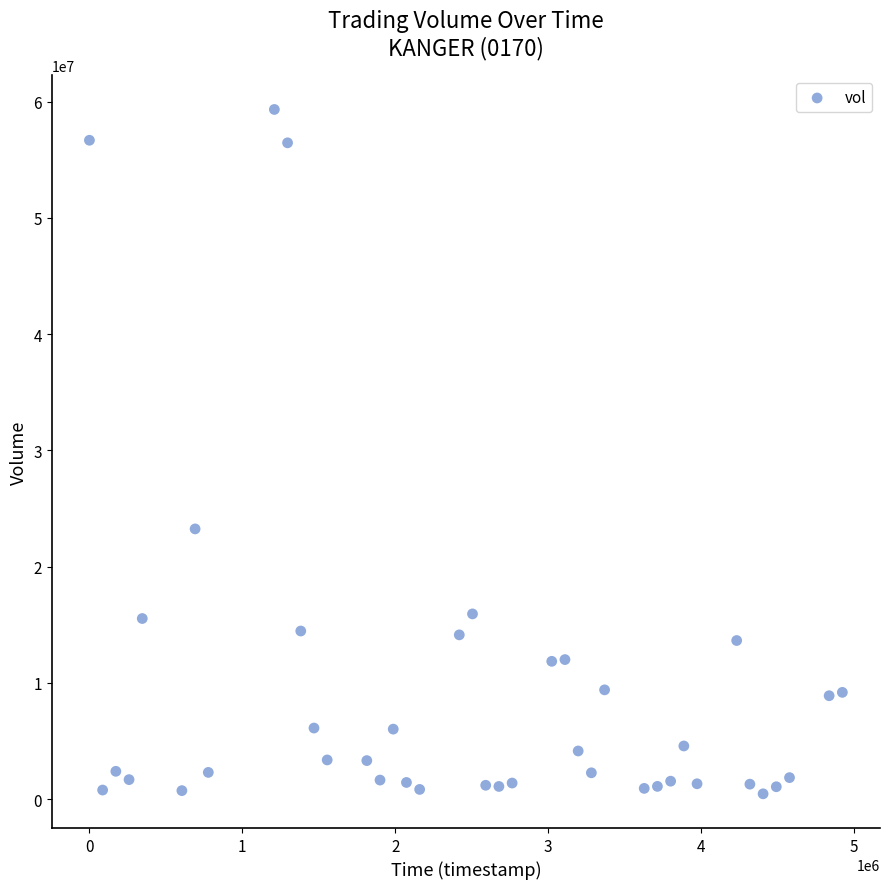

What Y value in the scatter plot is closest to 29892250?

23244400